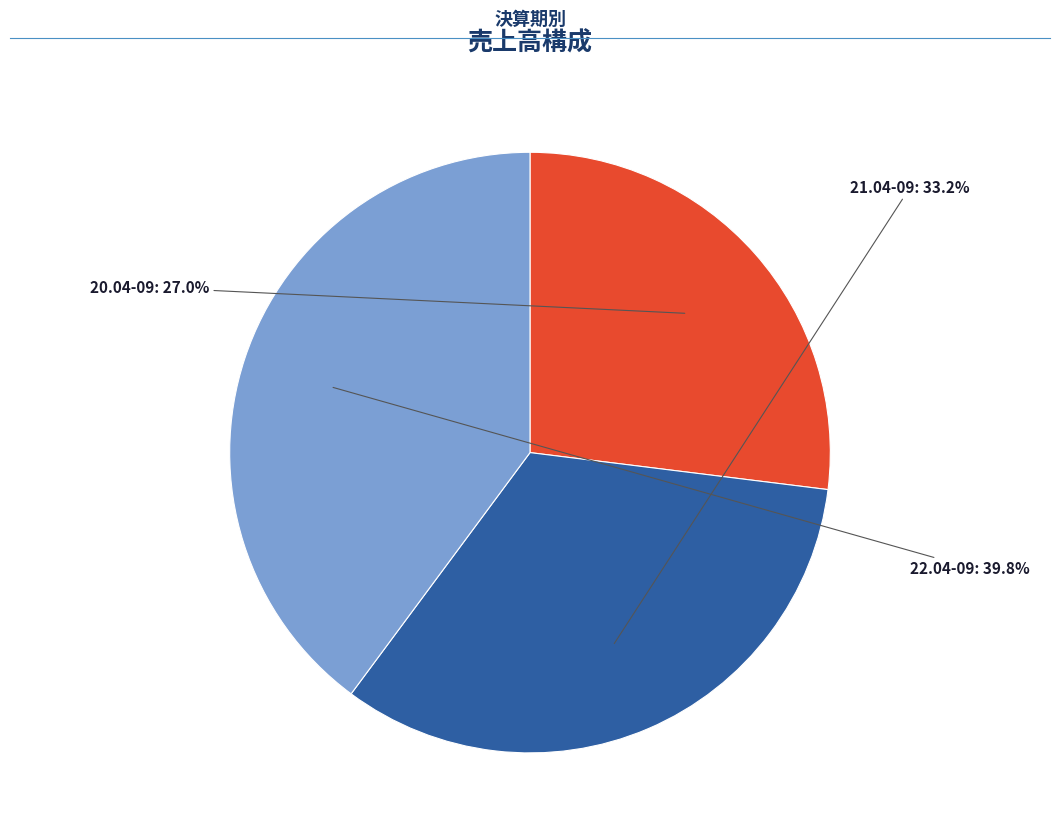

To the nearest percent, what is the difference between the 22.04-09 and 21.04-09 slice percentages?

7%